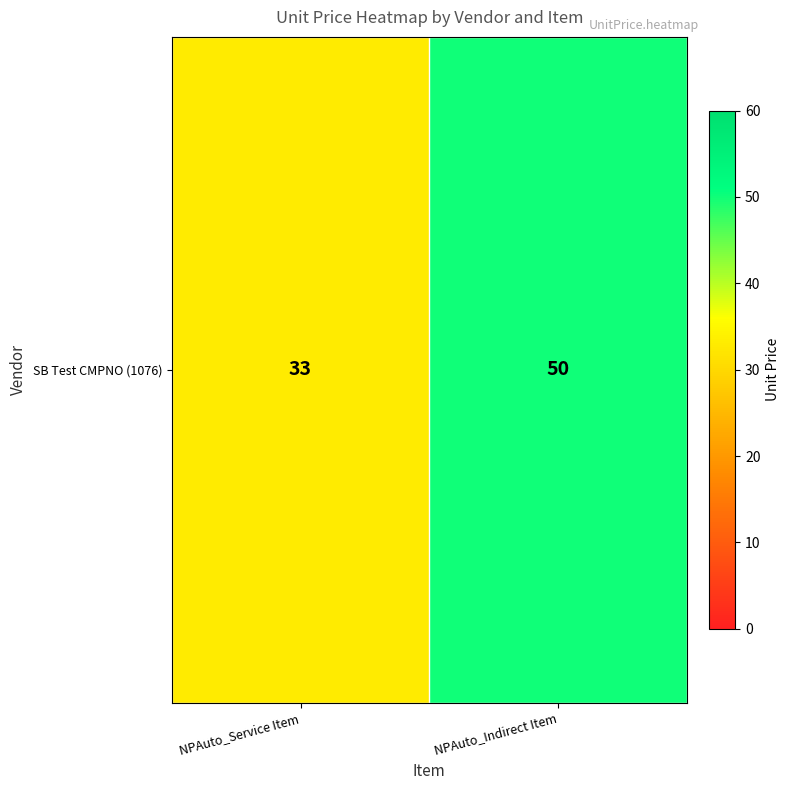

Reading left to right, transcribe all the data shown in this chart.

33	50